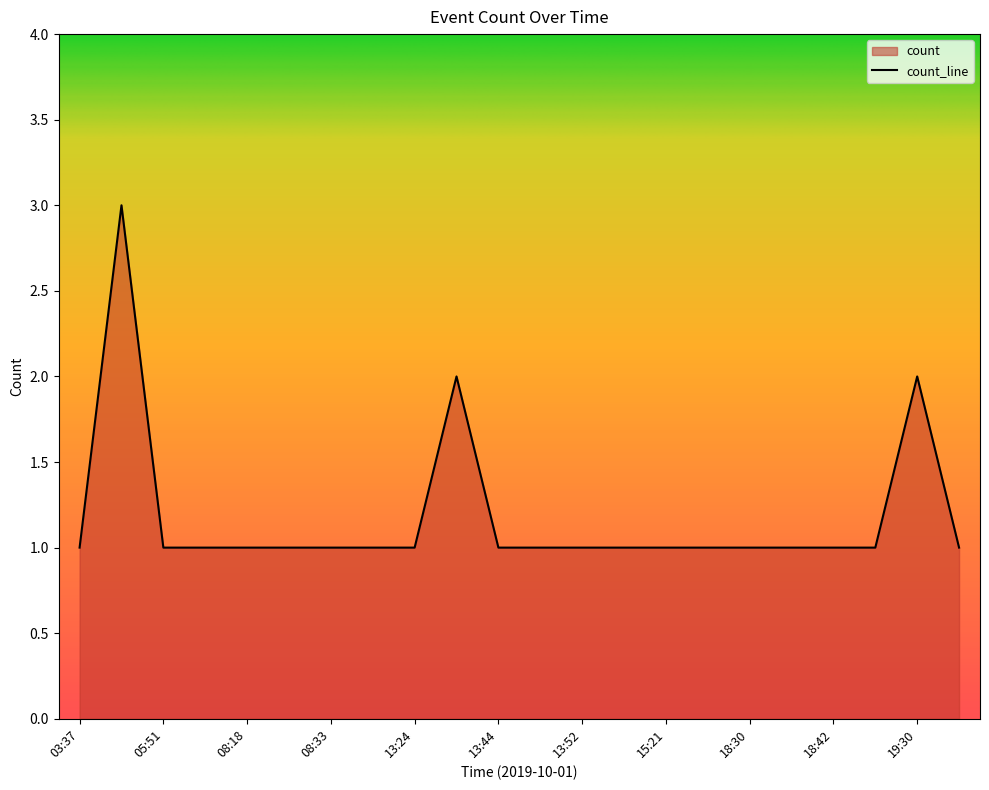

How many categories are shown in the chart?

22